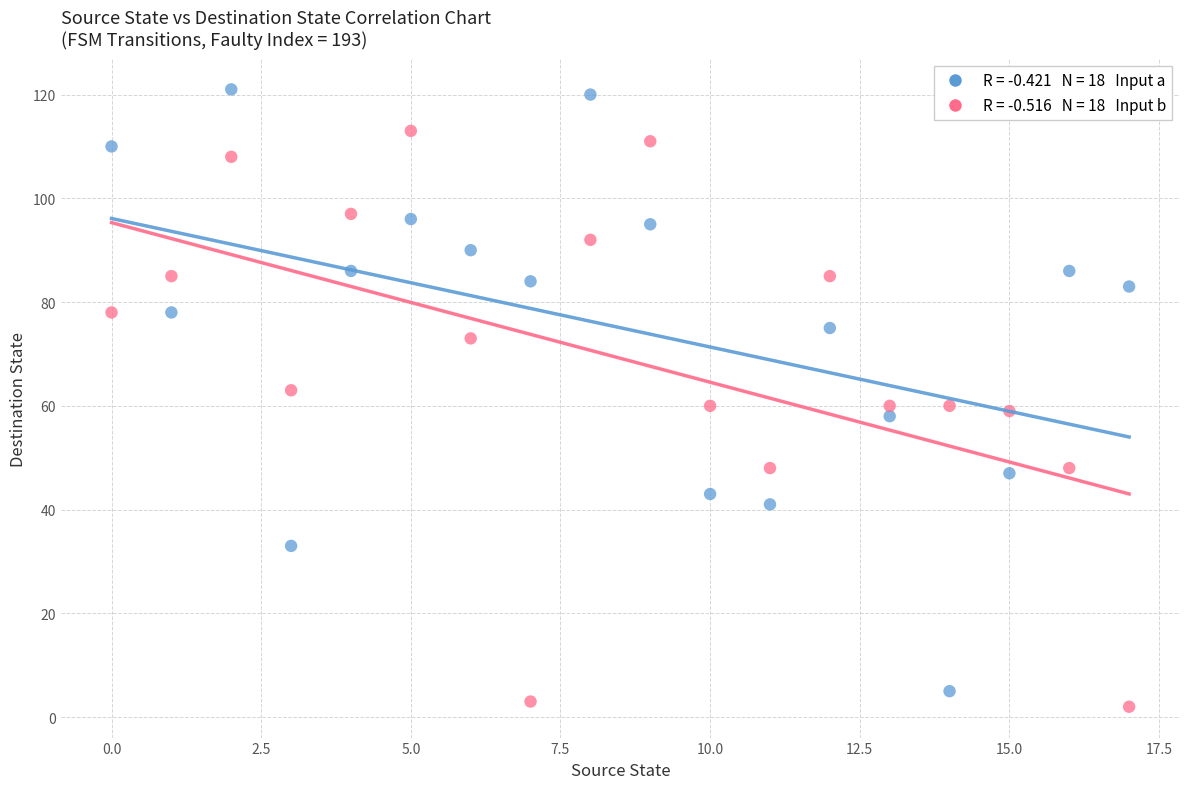

Across all data points, what is the range of Y values (max minus min)?

119